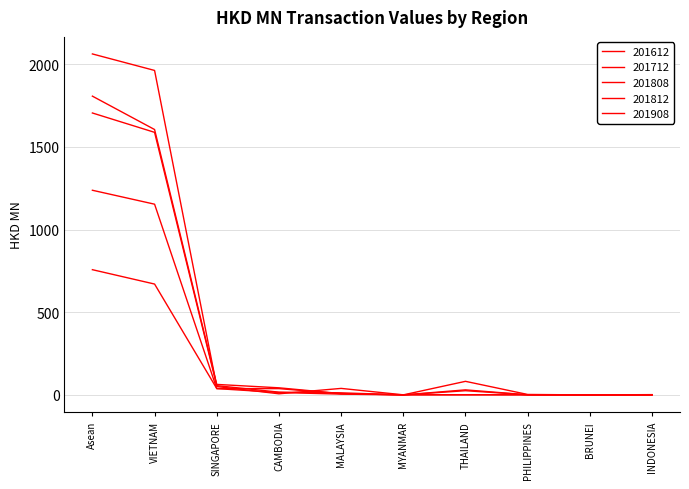

What is the difference between the 201808 values at MALAYSIA and PHILIPPINES?

4.1